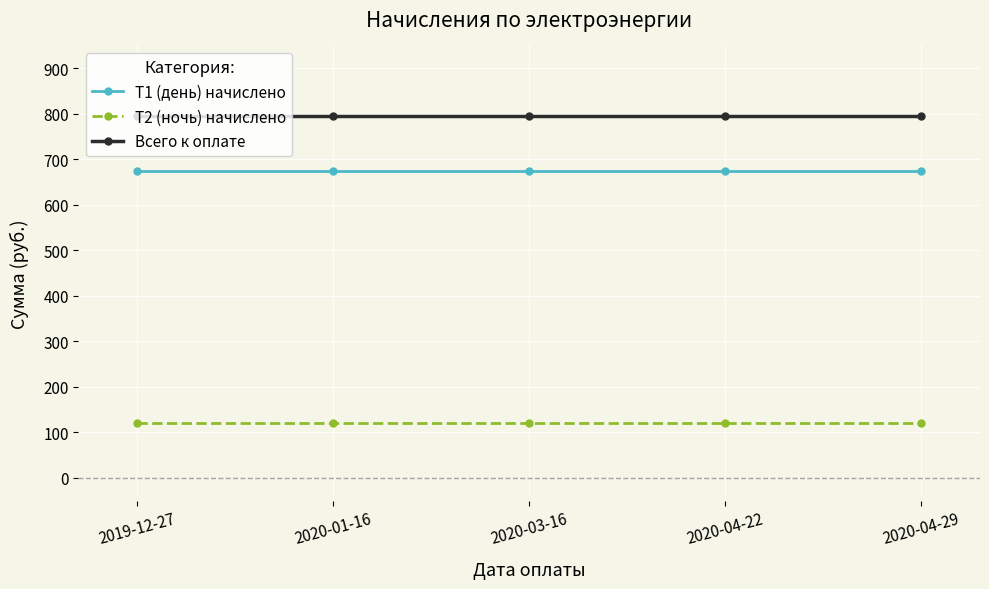

Reading right to left, extract all data points from this chart.

Т1 (день) начислено: 2020-04-29=673.5	2020-04-22=673.5	2020-03-16=673.5	2020-01-16=673.5	2019-12-27=673.5
Т2 (ночь) начислено: 2020-04-29=121.5	2020-04-22=121.5	2020-03-16=121.5	2020-01-16=121.5	2019-12-27=121.5
Всего к оплате: 2020-04-29=795.0	2020-04-22=795.0	2020-03-16=795.0	2020-01-16=795.0	2019-12-27=795.0